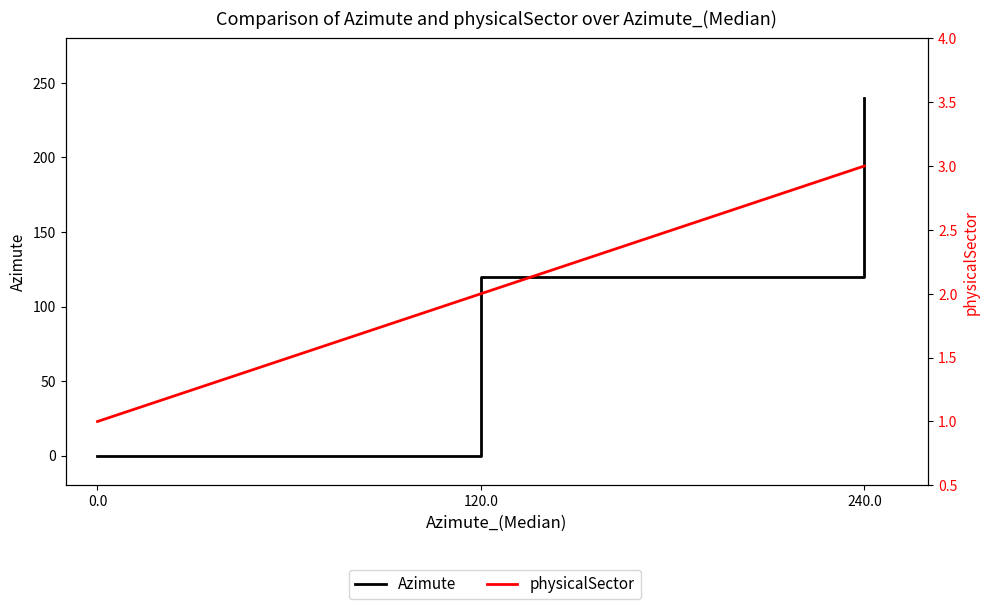

Where does the Azimute series first go above 120?

240.0